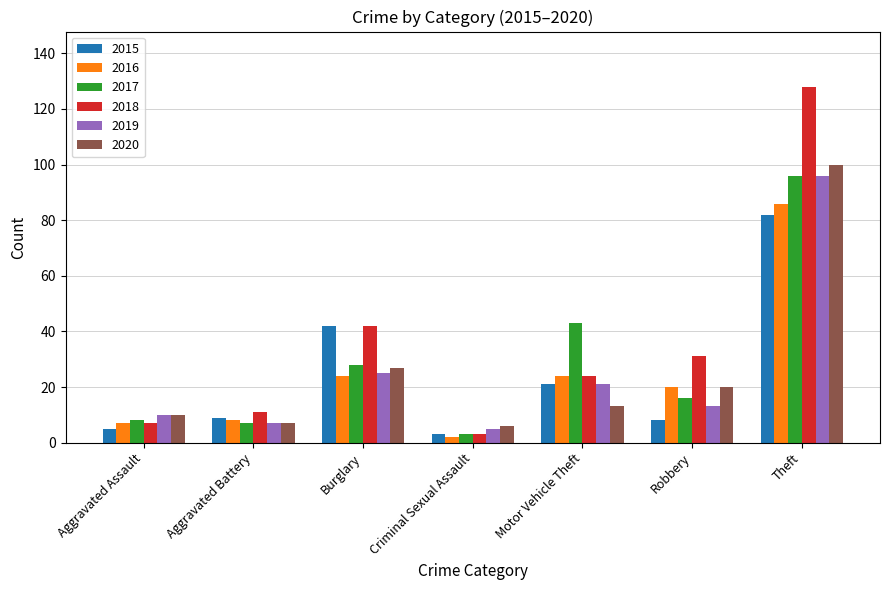

What is the spread (max minus min) of values at Criminal Sexual Assault?

4